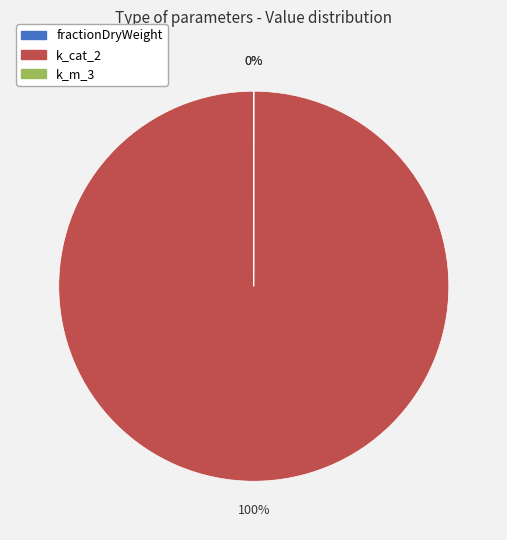

Which category has the biggest portion of the pie?

k_cat_2